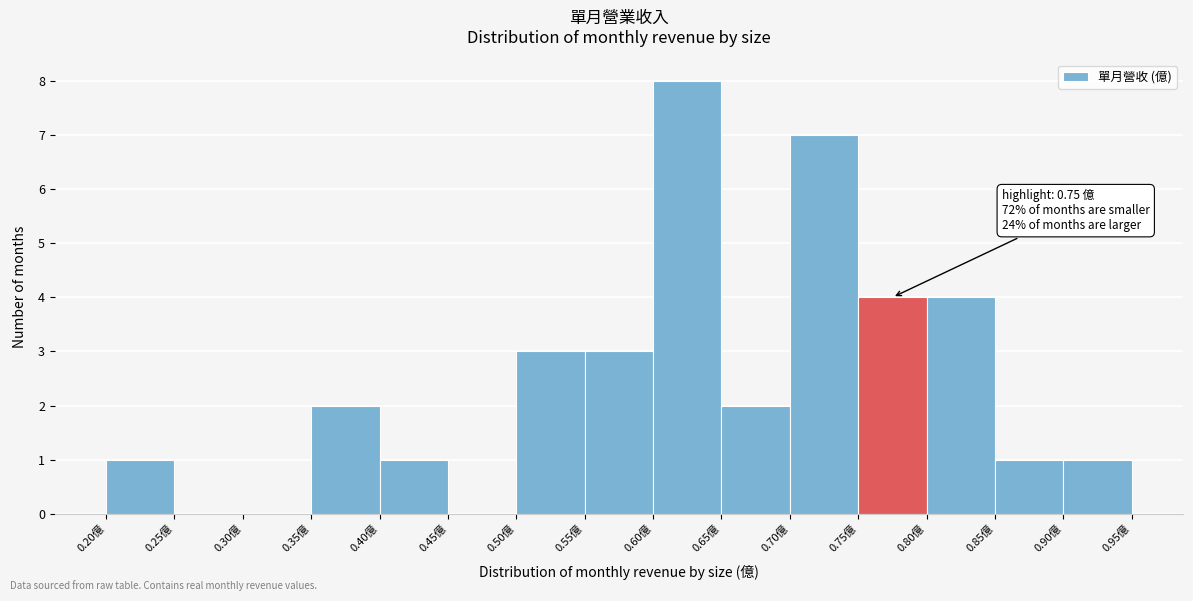

Which range on the x-axis has the tallest bar?

0.60 to 0.65